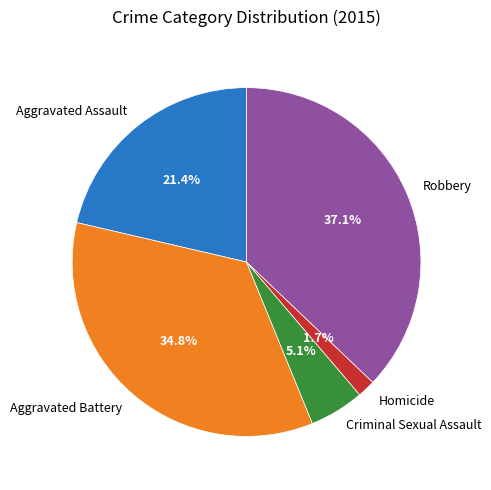

Combined, do Robbery and Aggravated Battery account for over 50%?

Yes